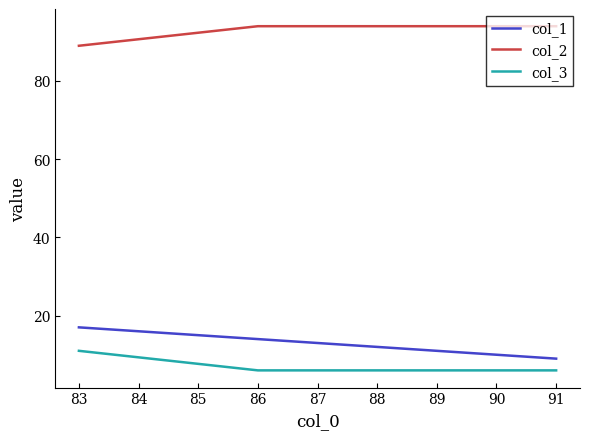

How many lines are shown in the chart?

3